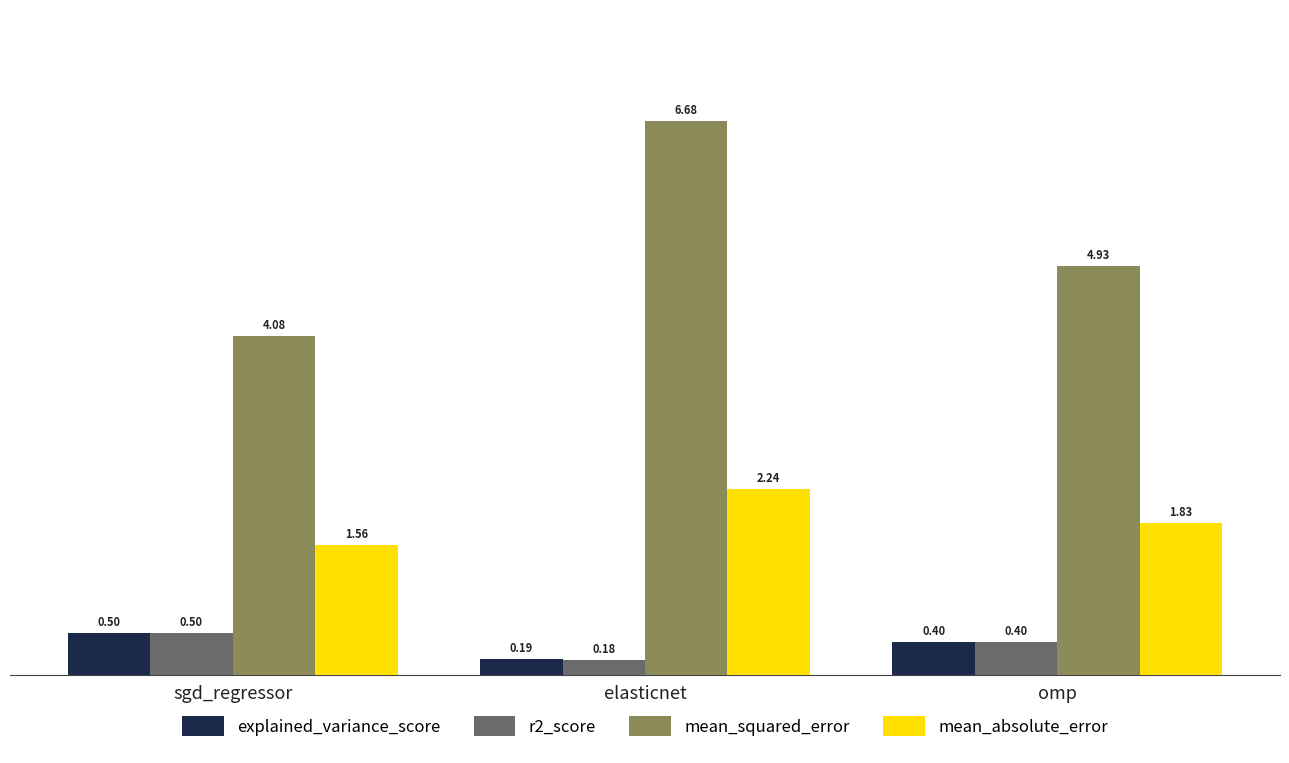

Which series has the largest total across all categories?

mean_squared_error